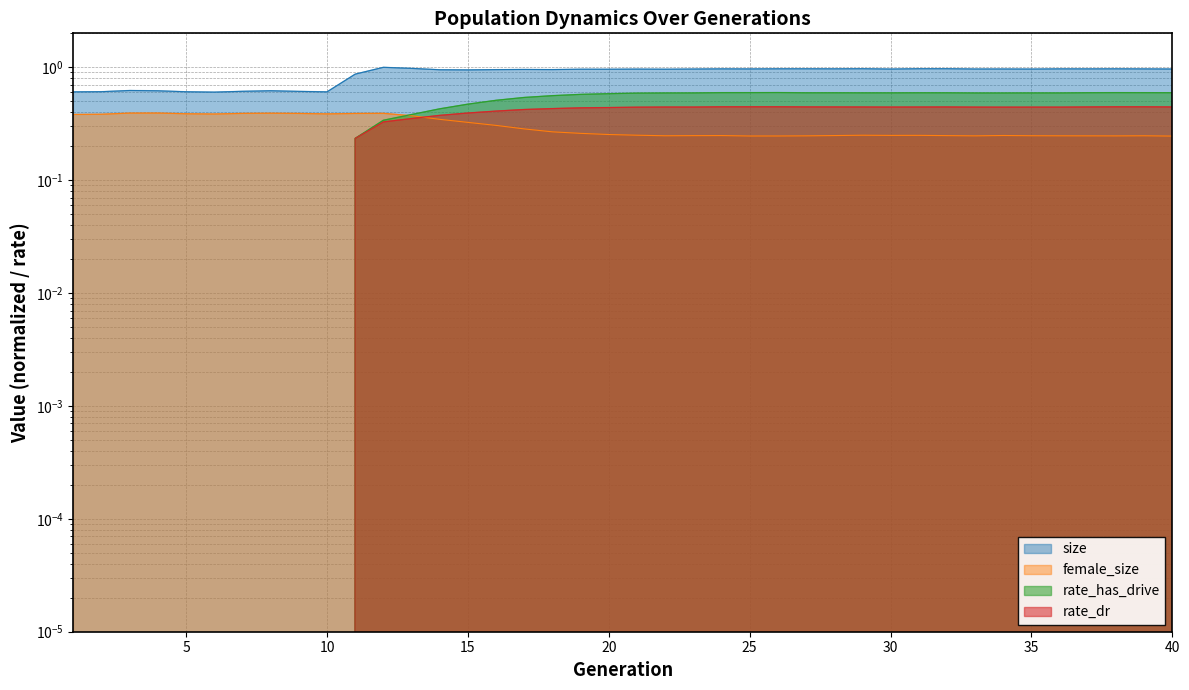

Reading left to right, extract all data points from this chart.

size: 0.6	0.6	0.6	0.6	0.6	0.6	0.6	0.6	0.6	0.6	0.9	1.0	1.0	1.0	0.9	1.0	1.0	1.0	1.0	1.0	1.0	1.0	1.0	1.0	1.0	1.0	1.0	1.0	1.0	1.0	1.0	1.0	1.0	1.0	1.0	1.0	1.0	1.0	1.0	1.0
female_size: 0.4	0.4	0.4	0.4	0.4	0.4	0.4	0.4	0.4	0.4	0.4	0.4	0.4	0.3	0.3	0.3	0.3	0.3	0.3	0.3	0.3	0.2	0.2	0.2	0.2	0.2	0.2	0.2	0.3	0.2	0.2	0.2	0.2	0.2	0.2	0.2	0.2	0.2	0.2	0.2
rate_has_drive: 0.0	0.0	0.0	0.0	0.0	0.0	0.0	0.0	0.0	0.0	0.2	0.3	0.4	0.4	0.5	0.5	0.5	0.6	0.6	0.6	0.6	0.6	0.6	0.6	0.6	0.6	0.6	0.6	0.6	0.6	0.6	0.6	0.6	0.6	0.6	0.6	0.6	0.6	0.6	0.6
rate_dr: 0.0	0.0	0.0	0.0	0.0	0.0	0.0	0.0	0.0	0.0	0.2	0.3	0.4	0.4	0.4	0.4	0.4	0.4	0.4	0.4	0.4	0.4	0.4	0.4	0.4	0.4	0.4	0.4	0.4	0.4	0.4	0.4	0.4	0.4	0.4	0.4	0.4	0.4	0.4	0.4